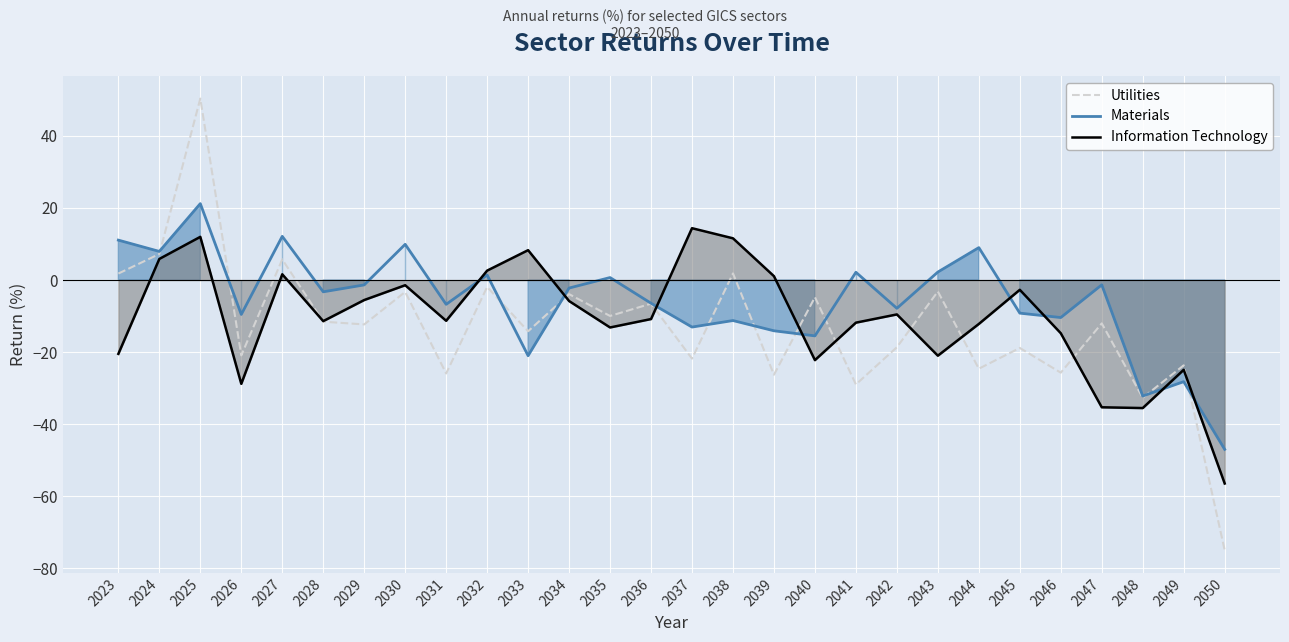

How many interior local valleys does the Utilities series have?

11